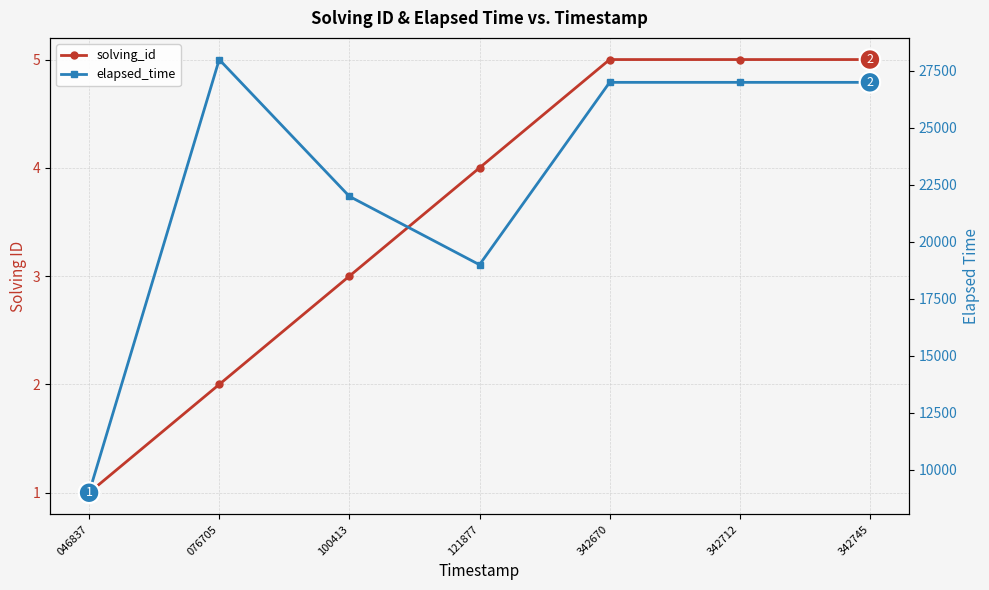

Which category has the highest value across all series?

076705